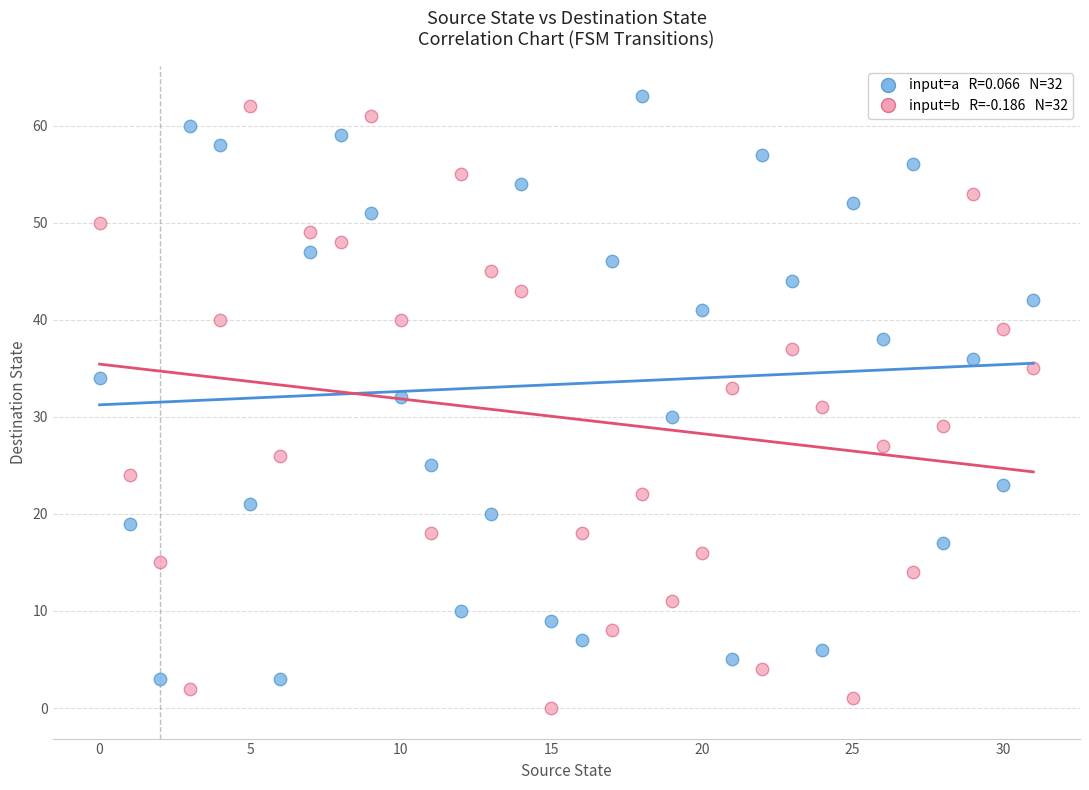

Across all data points, what is the range of Y values (max minus min)?

63